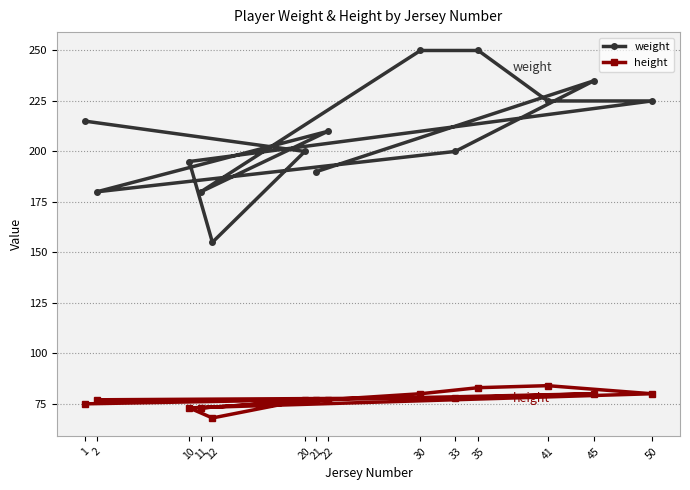

True or false: height and weight intersect in this chart.

False